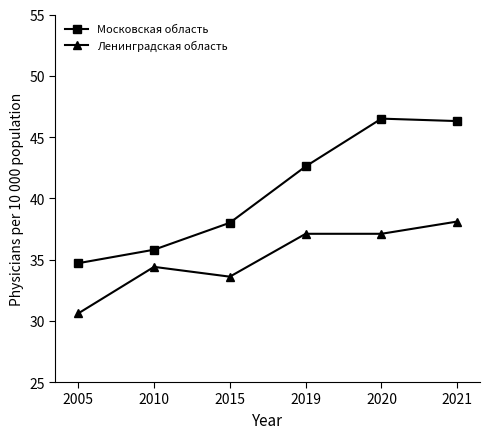

Which series has the largest total across all categories?

Московская область